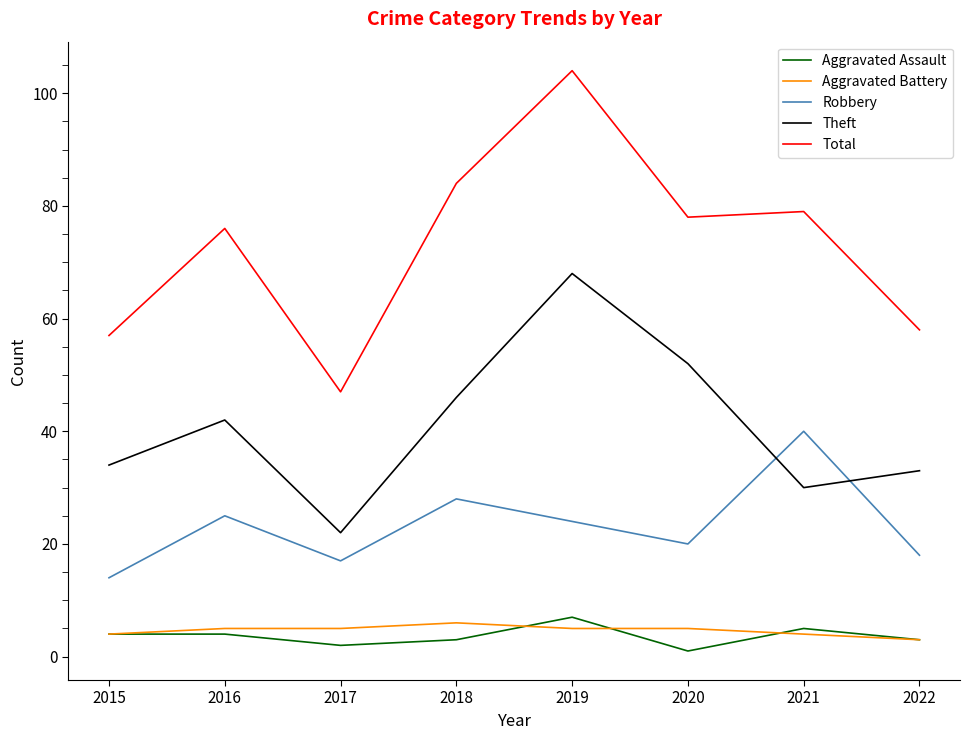

At which label does Aggravated Assault reach its peak?

2019